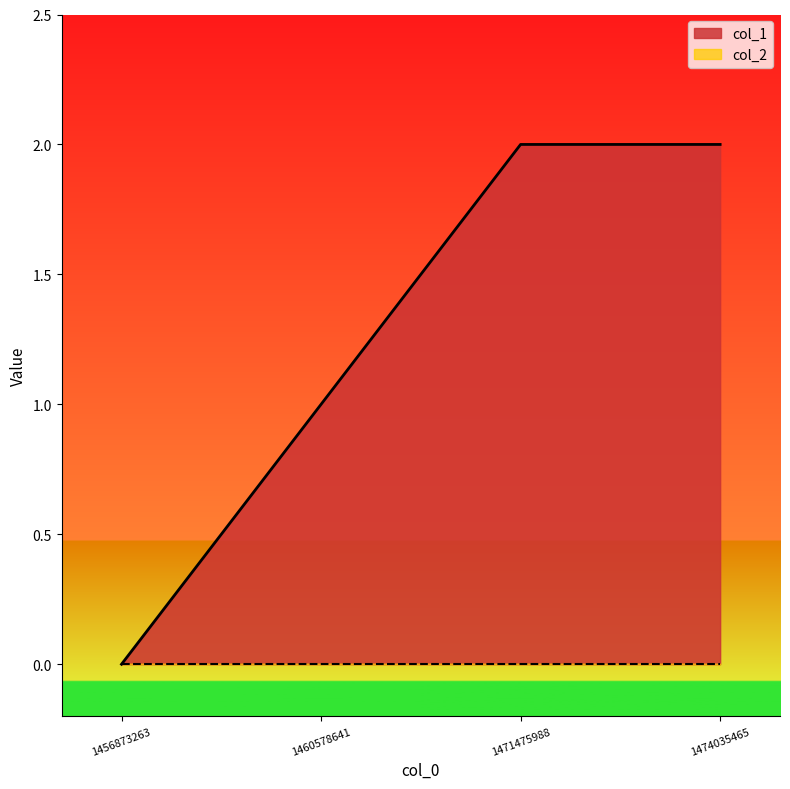

How many distinct data groups are displayed?

2